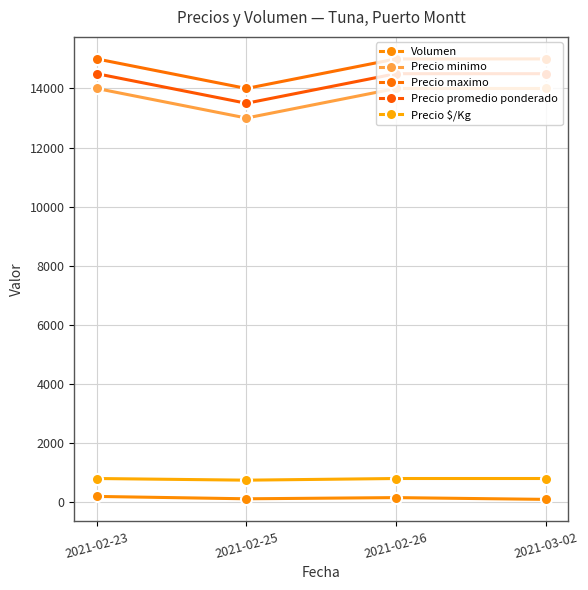

What is the spread (max minus min) of values at 2021-02-25?

13880